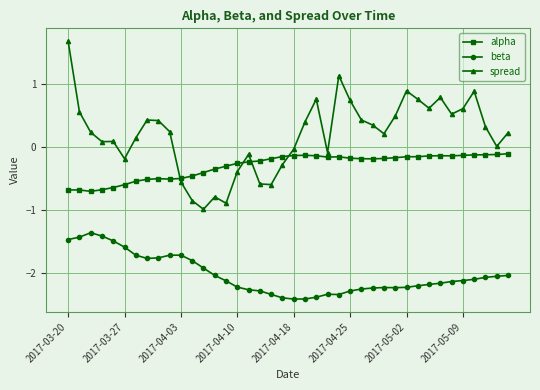

What is the value of the beta point at the 11th from the left?

-1.7